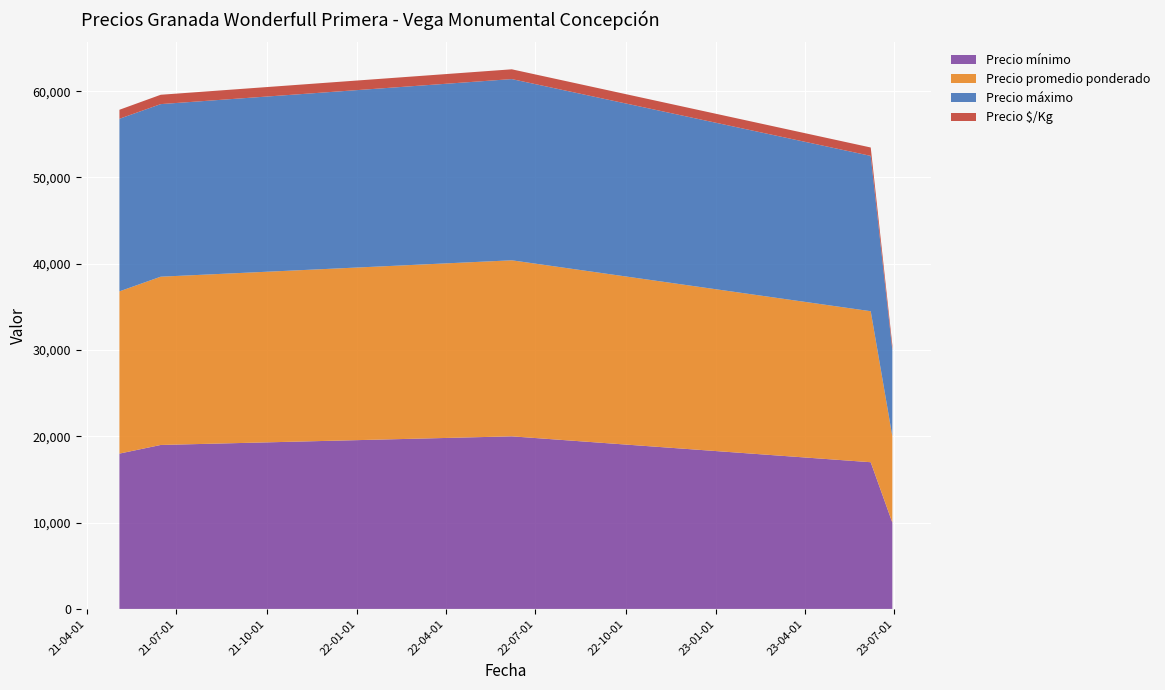

Reading right to left, extract all data points from this chart.

Precio mínimo: 2023-06-07=17000	2021-06-15=19000	2021-05-04=18000	2023-06-29=10000	2022-06-07=20000
Precio promedio ponderado: 2023-06-07=17500	2021-06-15=19500	2021-05-04=18800	2023-06-29=10000	2022-06-07=20400
Precio máximo: 2023-06-07=18000	2021-06-15=20000	2021-05-04=20000	2023-06-29=10000	2022-06-07=21000
Precio $/Kg: 2023-06-07=972	2021-06-15=1083	2021-05-04=1044	2023-06-29=556	2022-06-07=1133